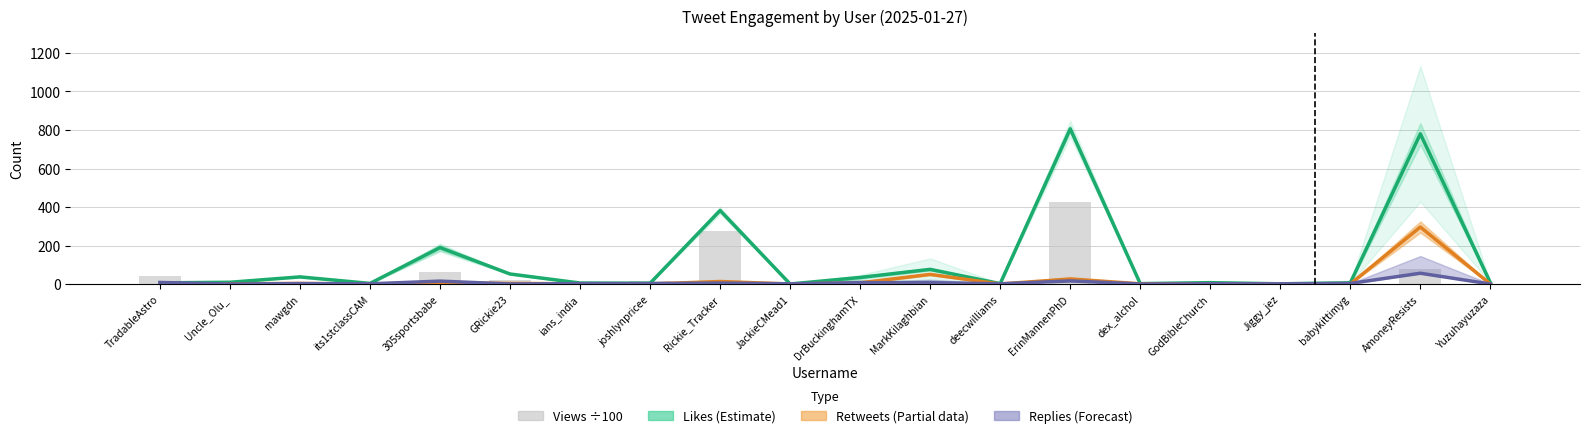

Reading left to right, transcribe all the data shown in this chart.

Likes (Estimate): 6.0	9.0	37.0	3.0	189.0	52.0	5.0	4.0	382.0	0.0	34.0	76.0	2.0	806.0	2.0	7.0	1.0	6.0	780.0	7.0
Retweets (Partial): 0.0	1.0	3.0	0.0	6.0	3.0	1.0	0.0	13.0	0.0	6.0	50.0	0.0	26.0	1.0	1.0	0.0	0.0	296.0	0.0
Replies (Forecast): 8.0	0.0	2.0	1.0	15.0	0.0	2.0	2.0	5.0	1.0	7.0	7.0	1.0	16.0	0.0	1.0	1.0	3.0	56.0	0.0
Views (÷100): 43.9	3.8	6.6	1.6	63.5	21.6	5.3	14.8	273.3	0.3	21.0	8.5	2.7	424.2	3.2	0.7	3.9	1.7	78.8	1.3